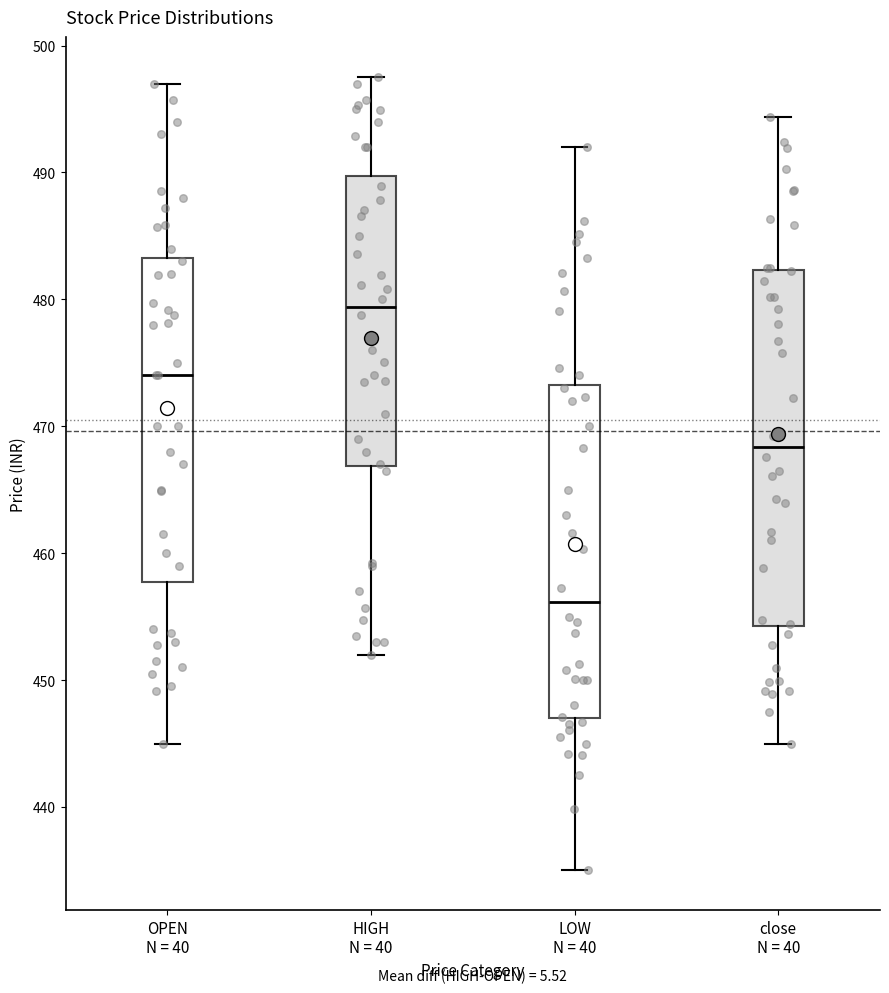

Where is the lower edge of the box for HIGH N = 40 on the y-axis? The values are not printed on the chart, so give them approximately, as read against the axis.

467